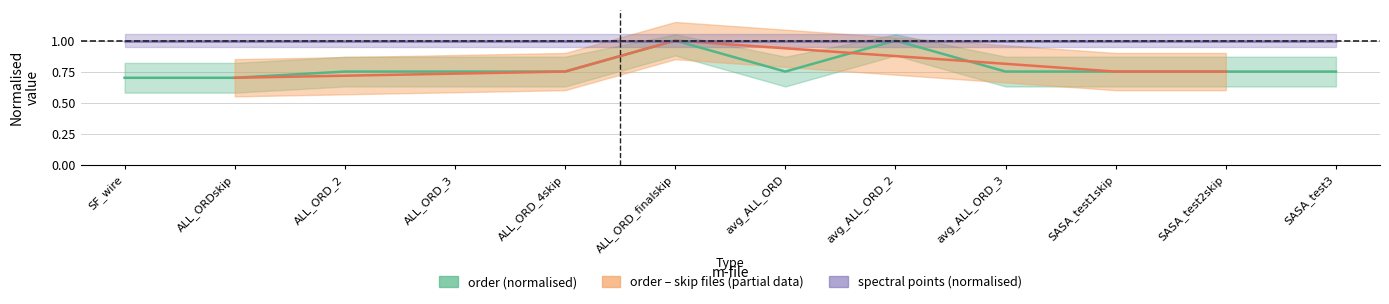

What is the change in value from ALL_ORDskip to avg_ALL_ORD_2?

+0.3